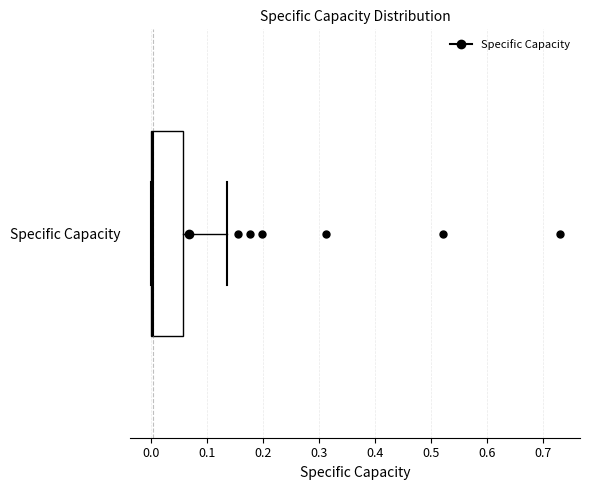

Transcribe this box plot: give where the median line is, the range the box spans, and where the two whiskers end, as read against the x-axis. The values are not printed on the chart, so give them approximately, as read against the axis.

median 0.00 (just right of the box's left edge), box 0.00 to 0.06, whiskers 0.00 to 0.14